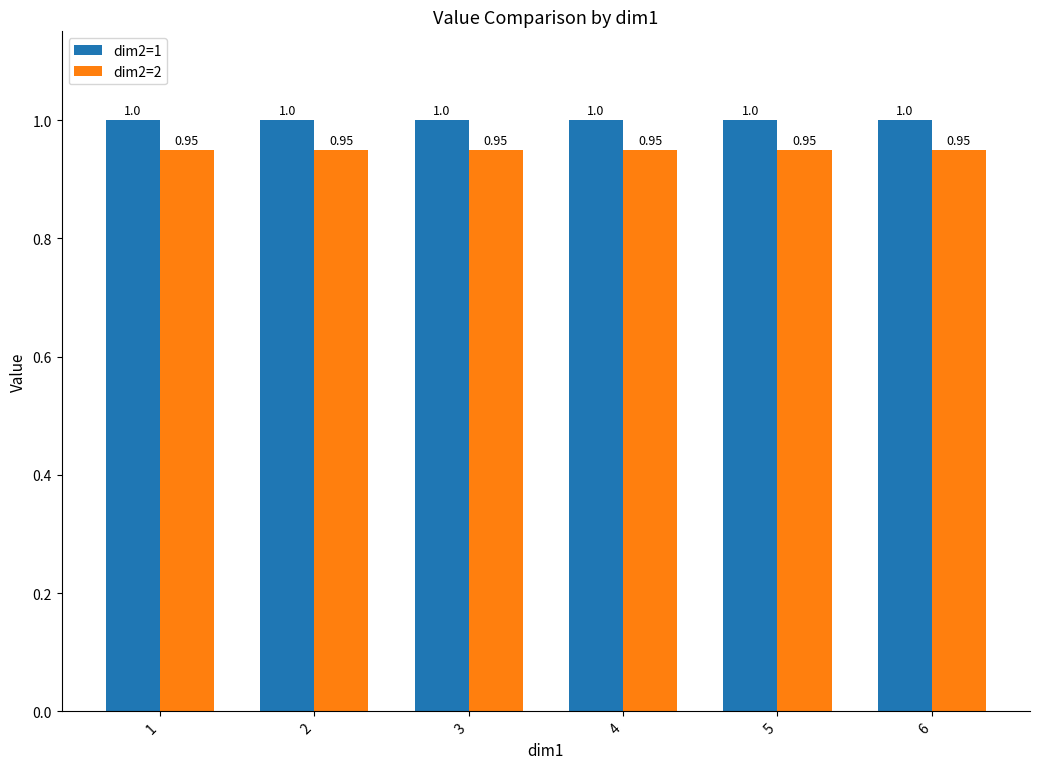

At how many categories does at least one series exceed 0?

6